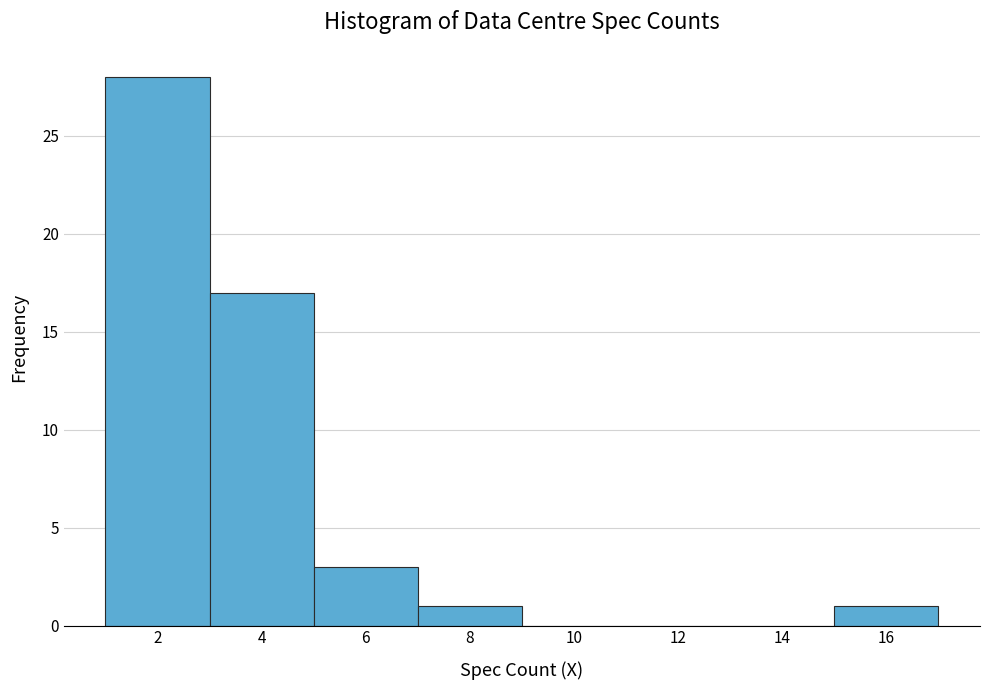

Reading left to right, list every bar in this chart as the range it spans on the x-axis followed by its height. The values are not printed on the chart, so give them approximately, as read against the axis.

1 to 3: 28
3 to 5: 17
5 to 7: 3
7 to 9: 1
9 to 11: 0
11 to 13: 0
13 to 15: 0
15 to 17: 1